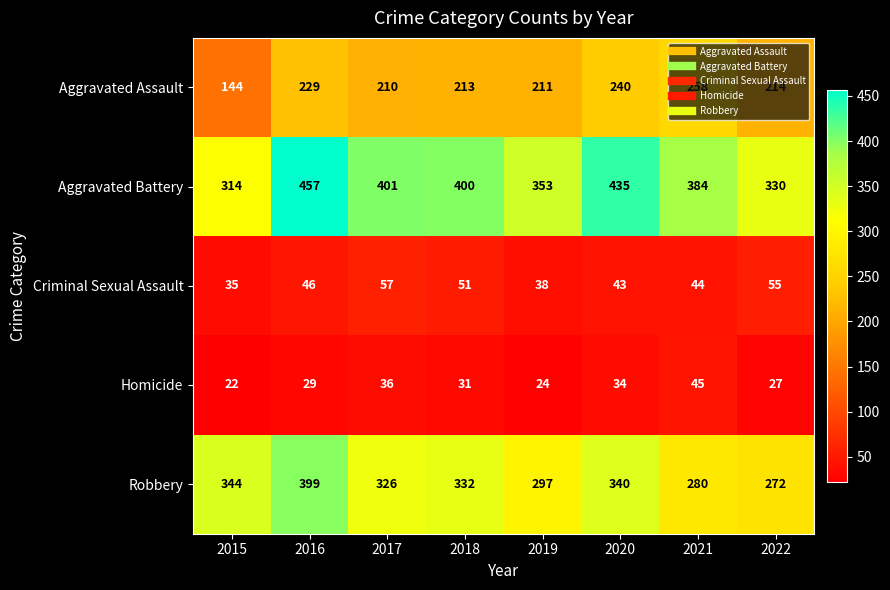

What is the average value of the Aggravated Battery series?

384